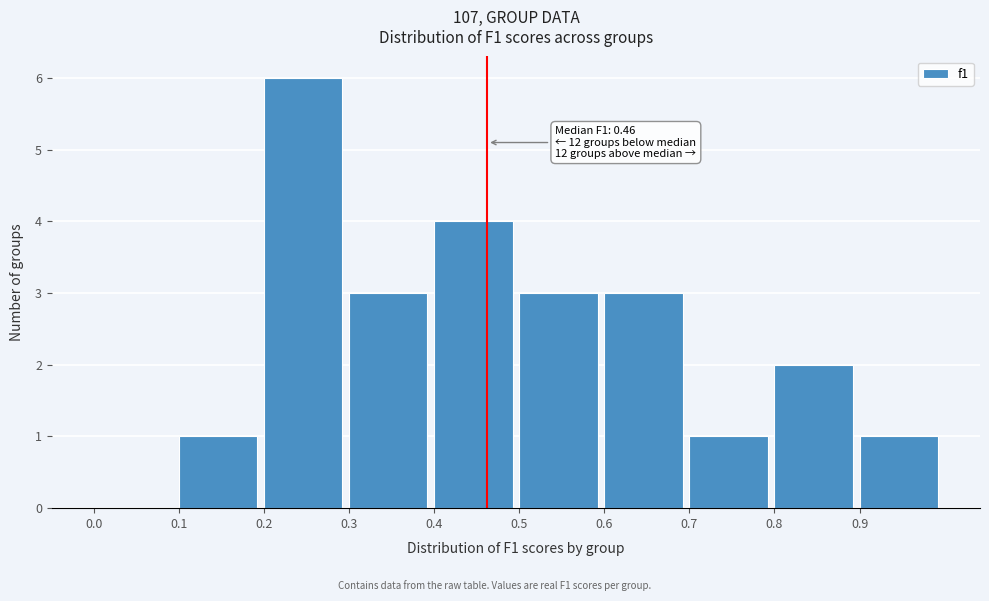

Which range on the x-axis has the tallest bar?

0.2 to 0.3